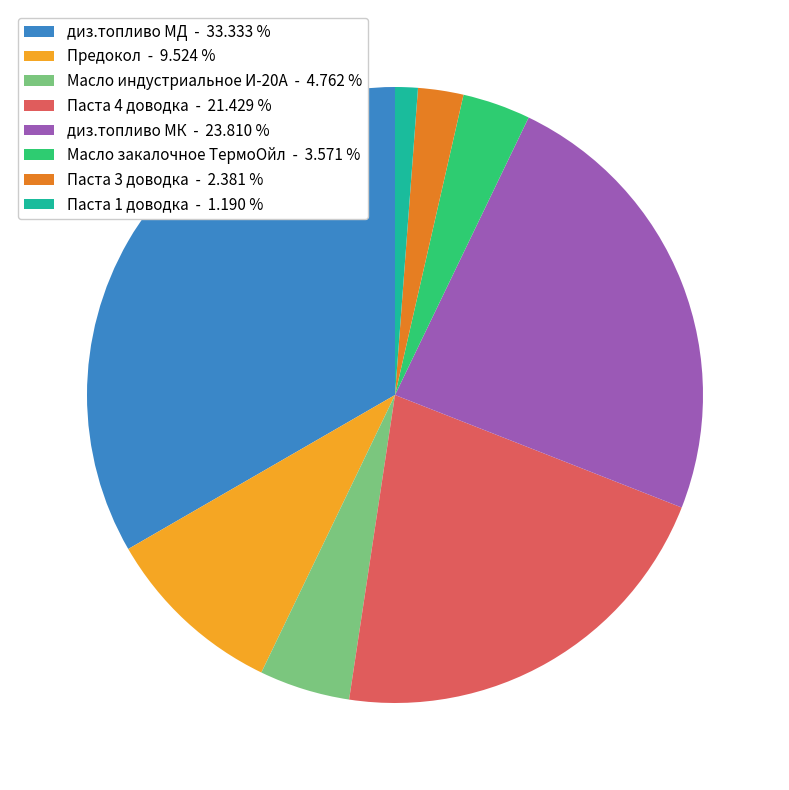

Does диз.топливо МК represent more than half of the total?

No